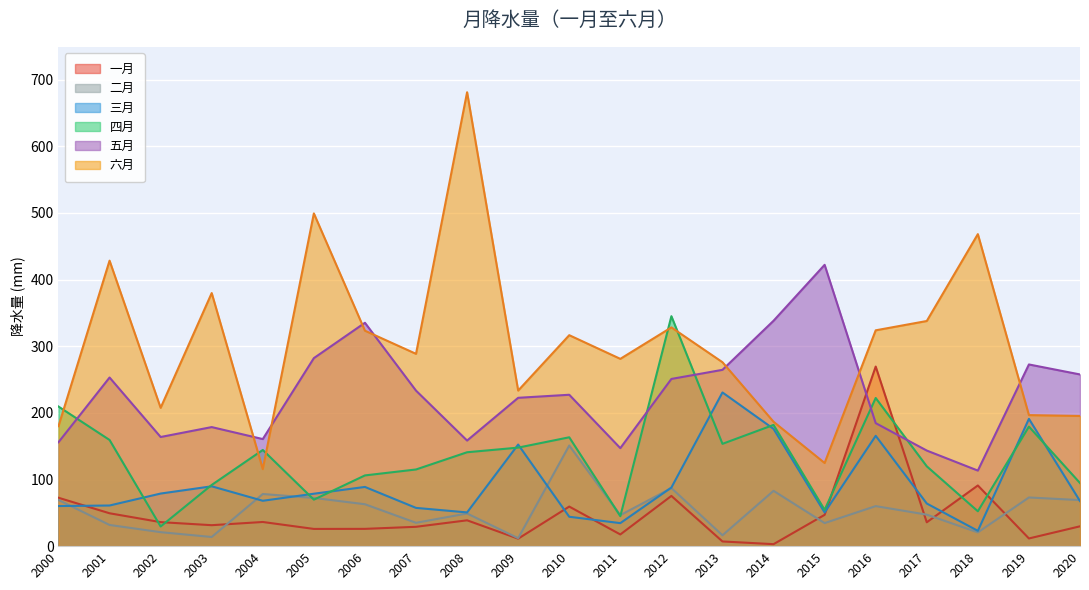

What is the total value across all series at 2011?

571.7